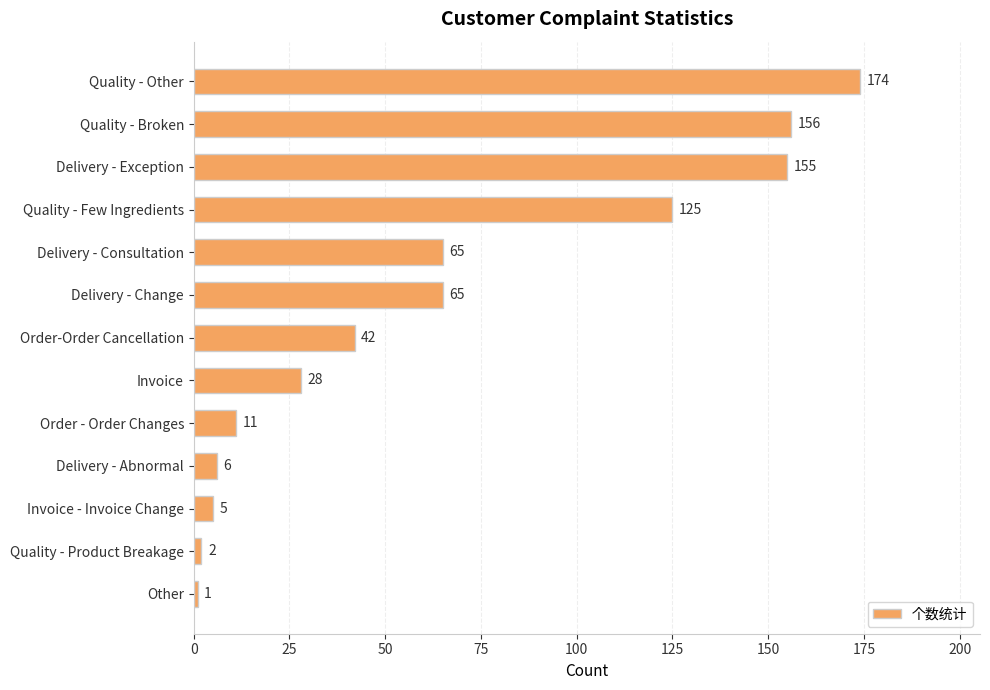

Is it true that the value at Order-Order Cancellation is 42?

True